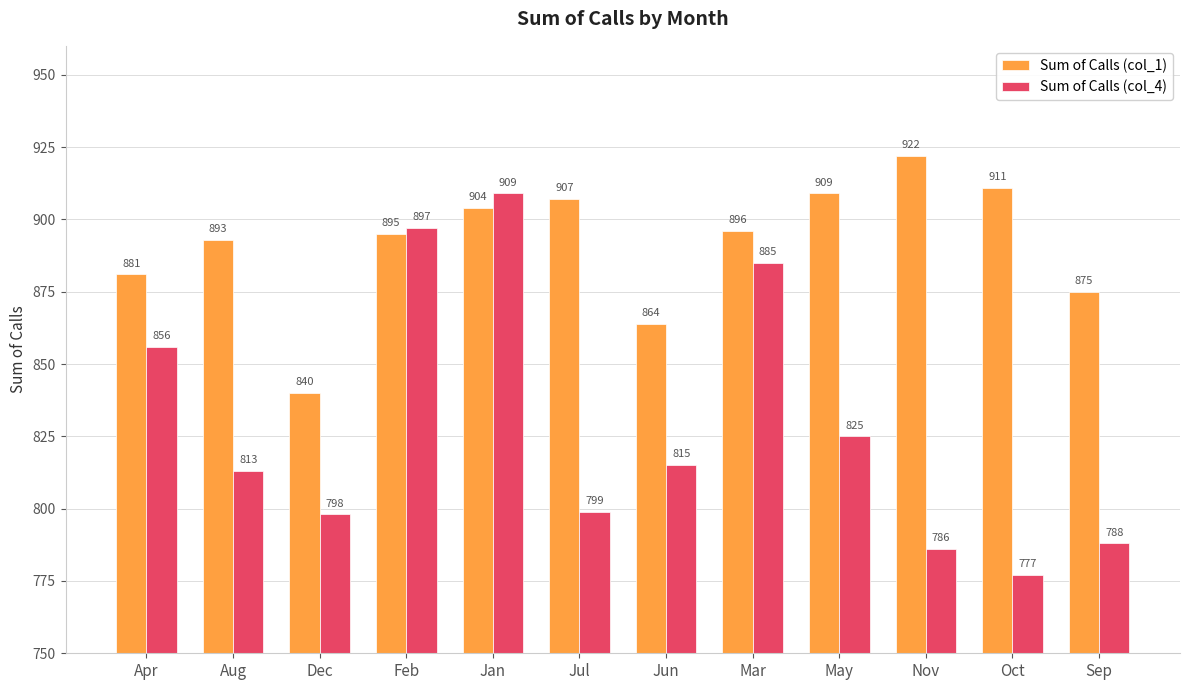

Which series changed the most between Mar and Sep?

Sum of Calls (col_4)